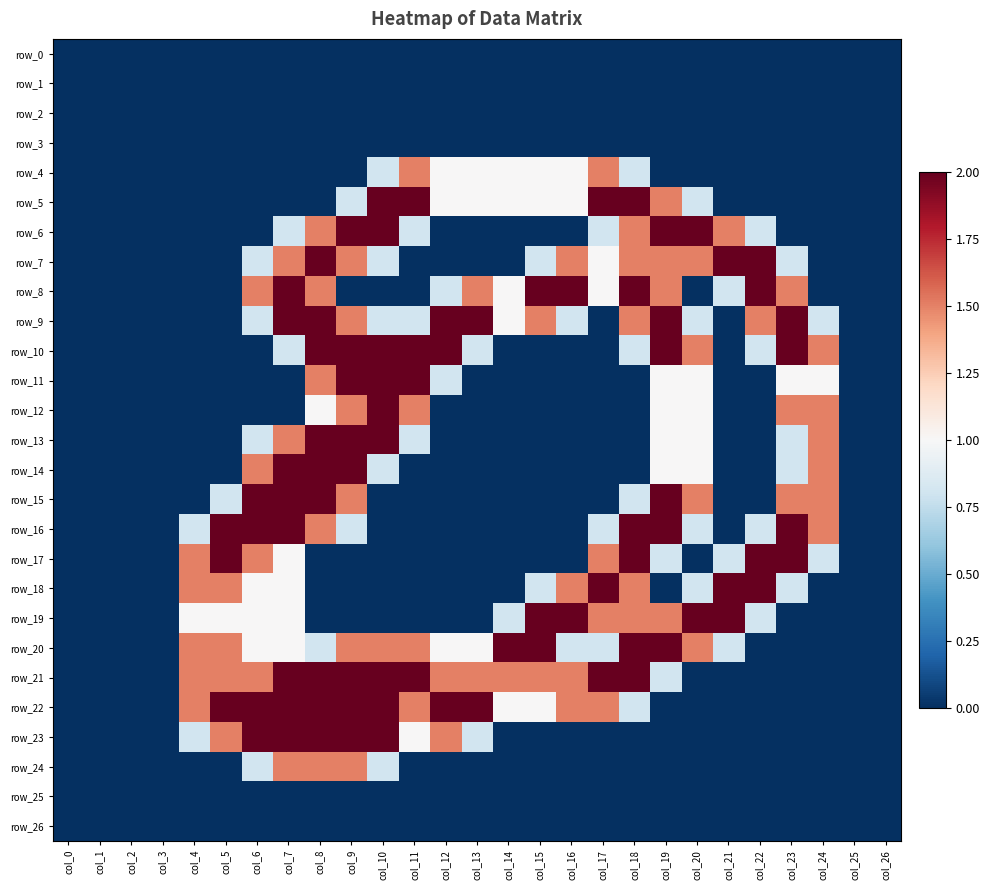

What is the sum of all row_24 values?

6.1